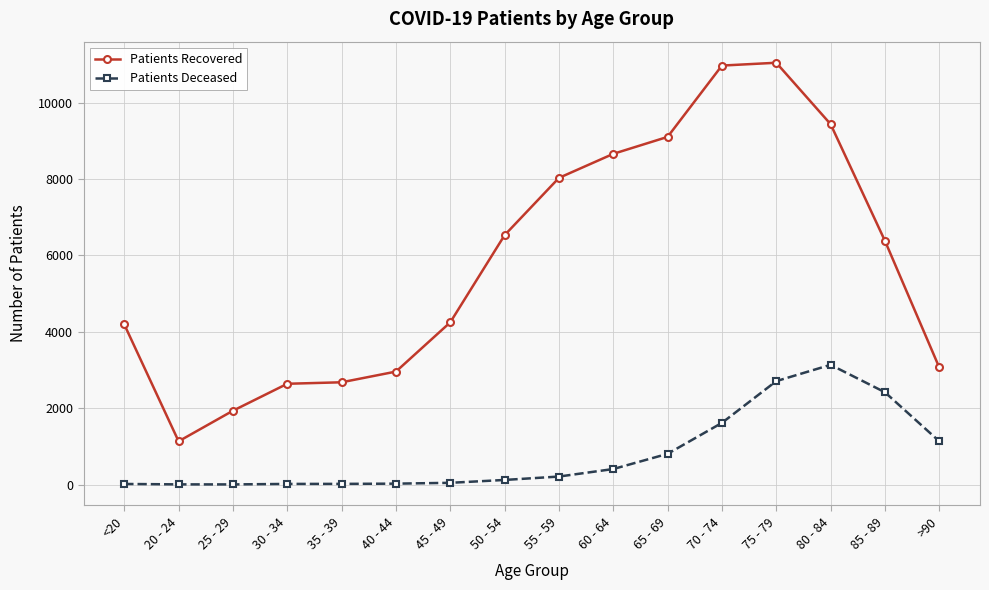

Count the number of categories in the chart.

16